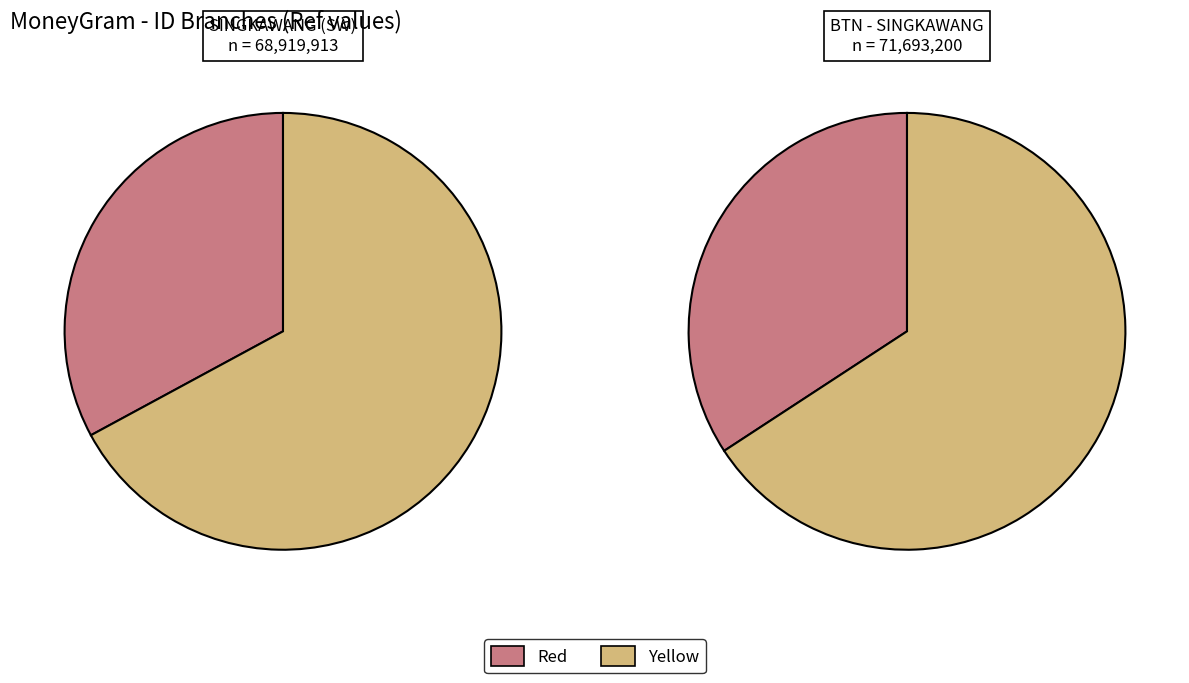

To the nearest percent, what portion does ARTHAPOS - #SW - SINGKAWANG - KPRK SINGK represent?

33%